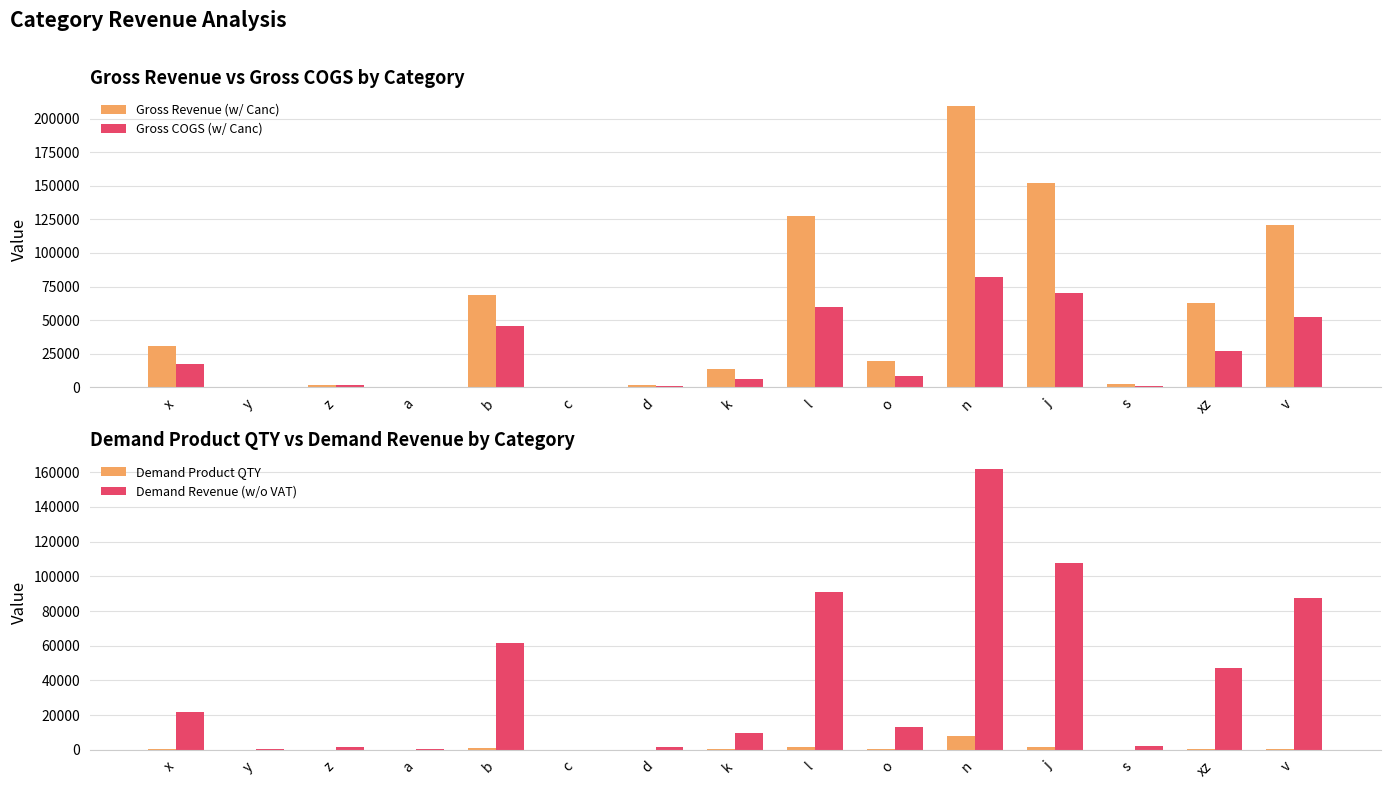

Which series has the widest spread of values?

Gross Revenue (w/ Canc)